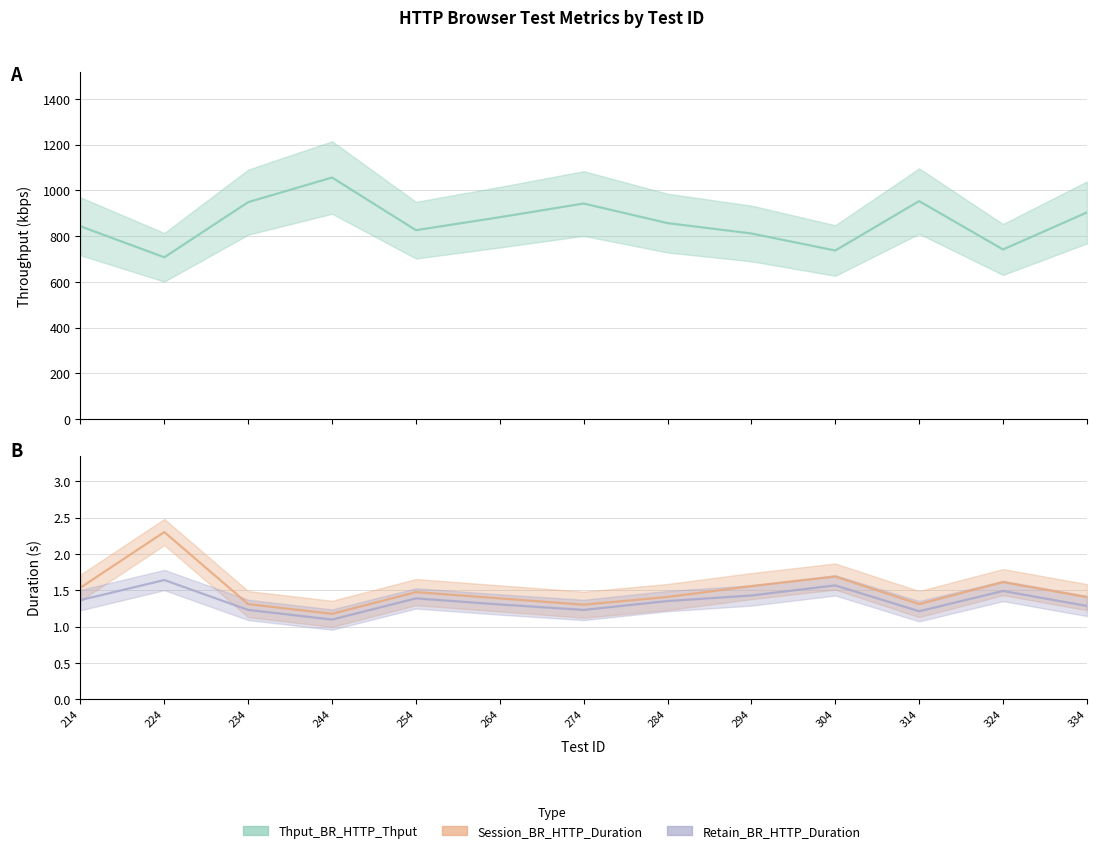

True or false: Session_BR_HTTP_Duration has more than 1 interior local peaks.

True